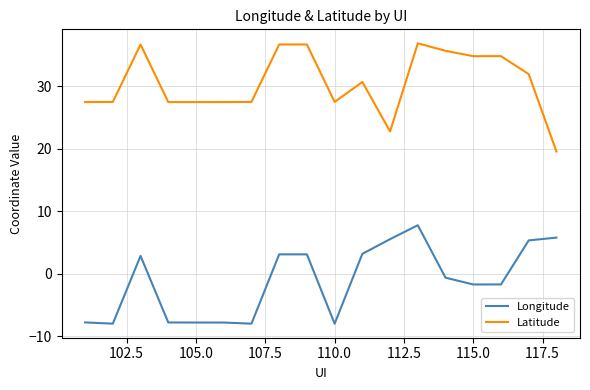

What is the greatest value displayed?

36.9